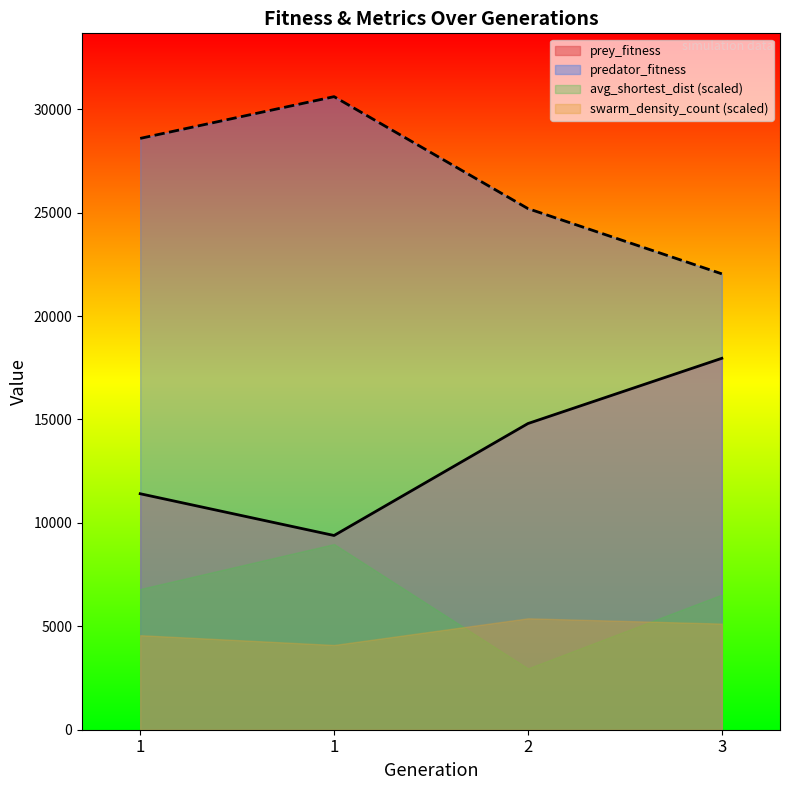

The prey_fitness series shows 2988 at 1. True or false?

False